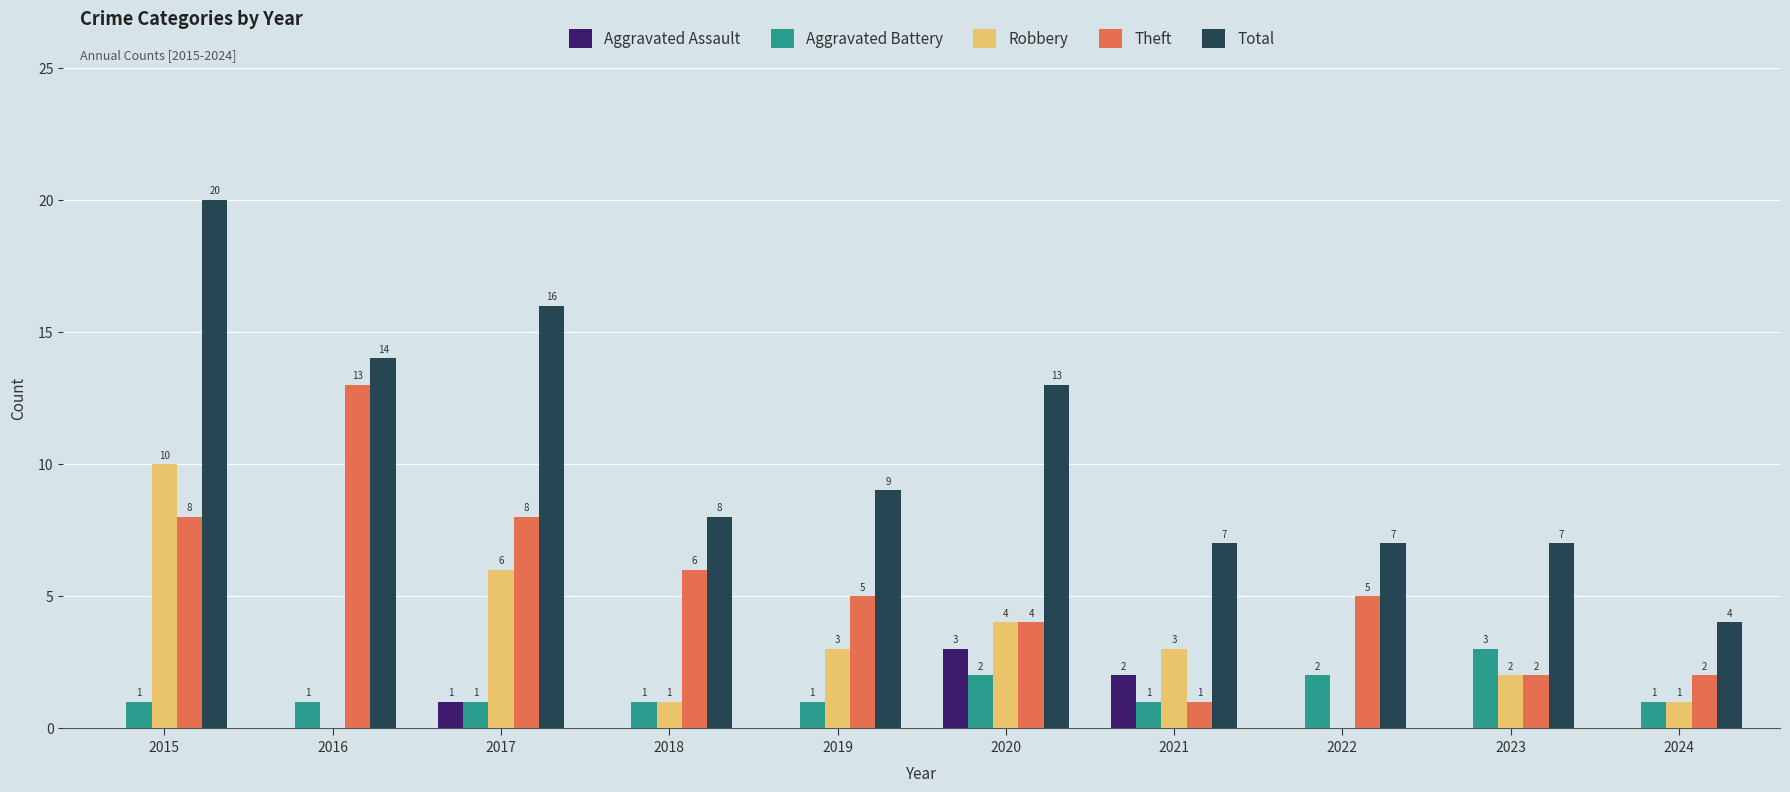

What value does the Total series have at 2017?

16